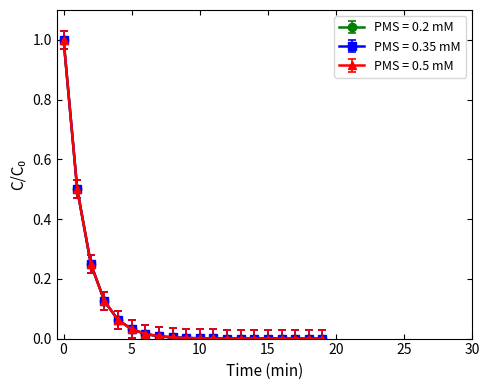

Does the chart have visible grid lines?

No